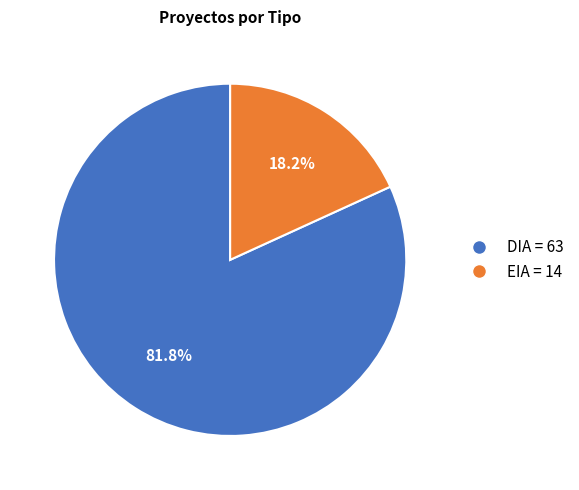

To the nearest percent, what is the combined percentage of EIA and DIA?

100%